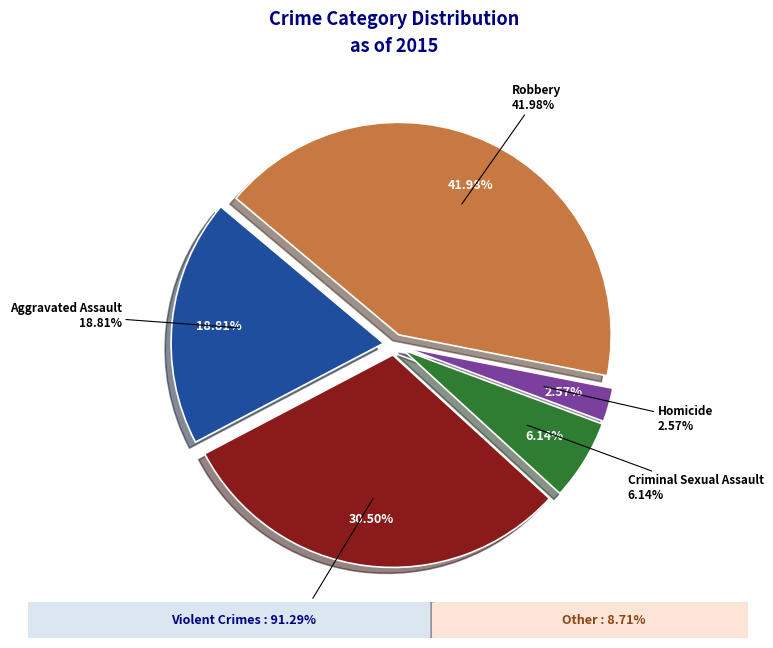

Rank the categories by value from highest to lowest.

Robbery, Aggravated Battery, Aggravated Assault, Criminal Sexual Assault, Homicide